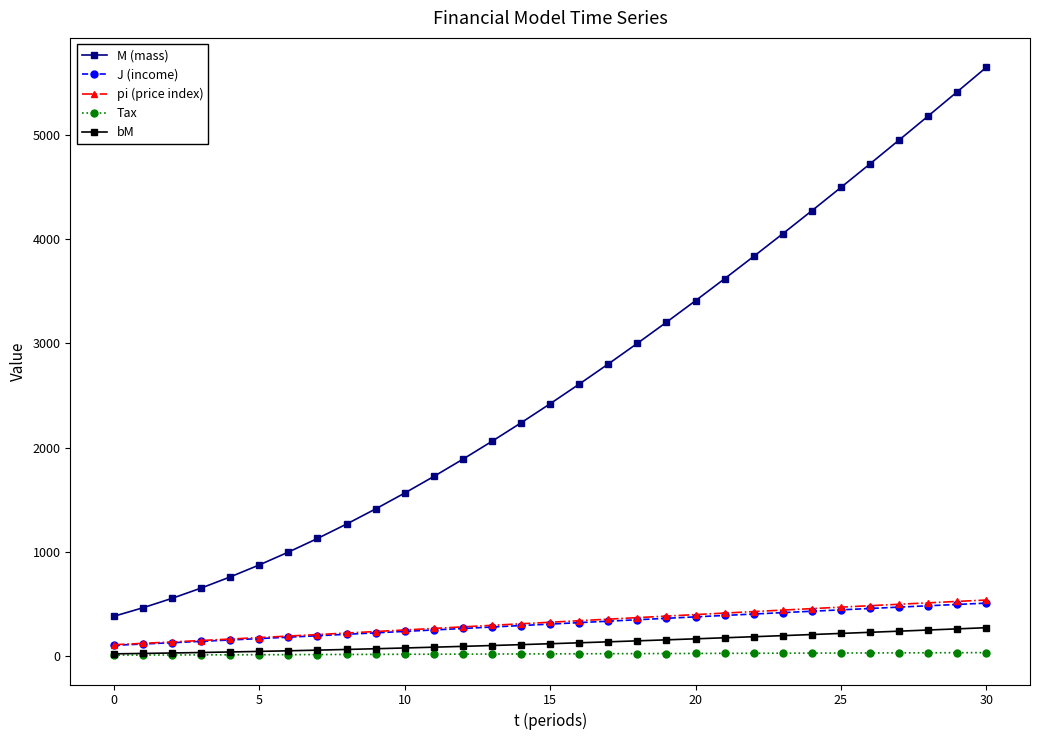

Which series has the largest total across all categories?

M (mass)